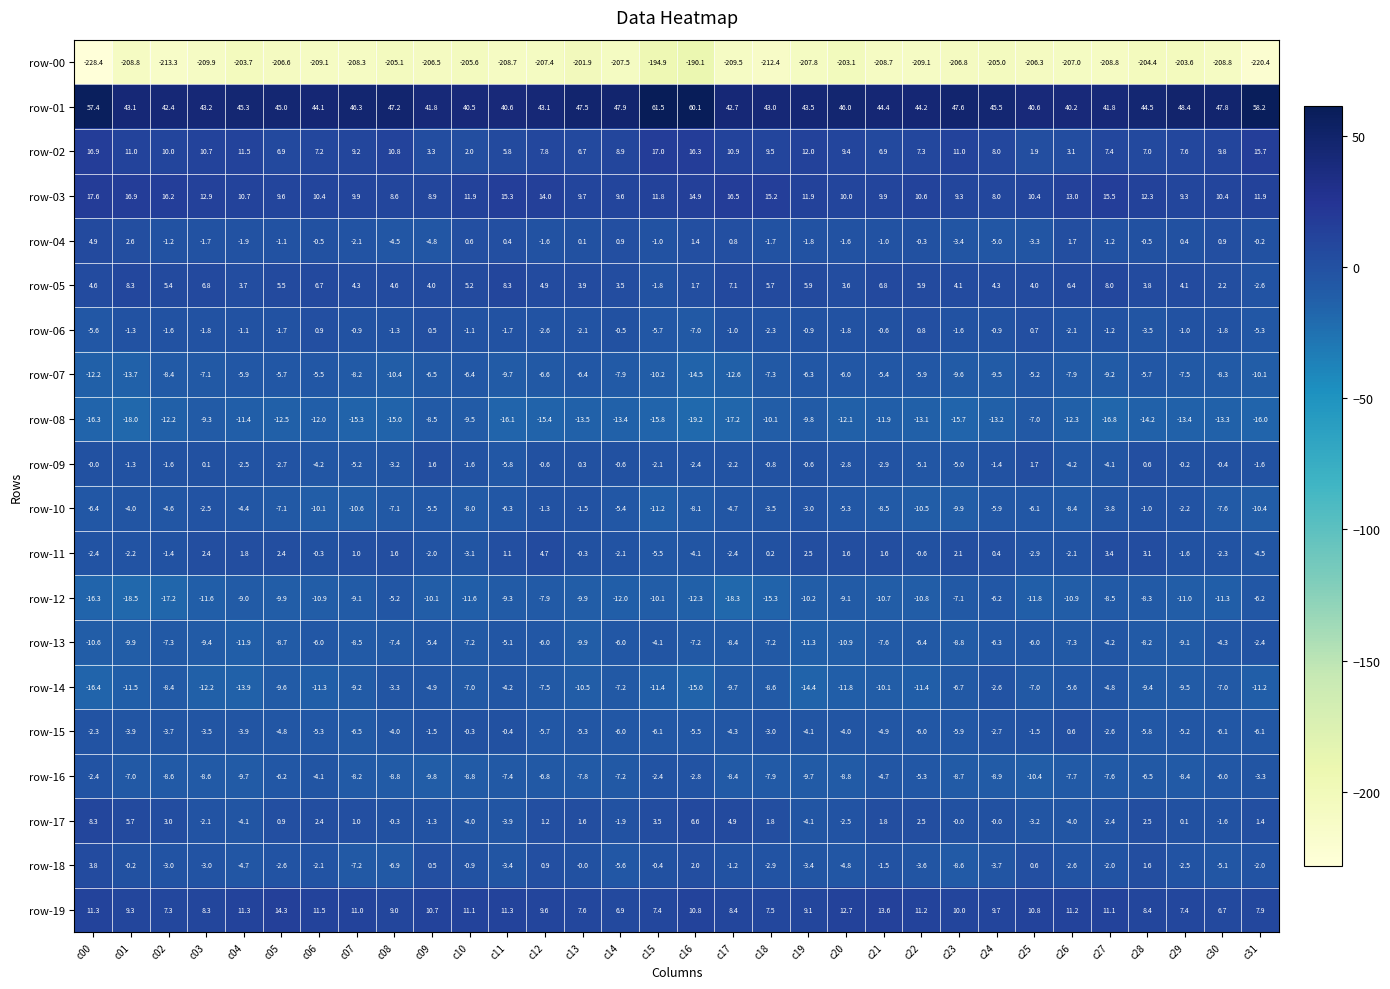

At which label is row-02 closest to 9?

c14